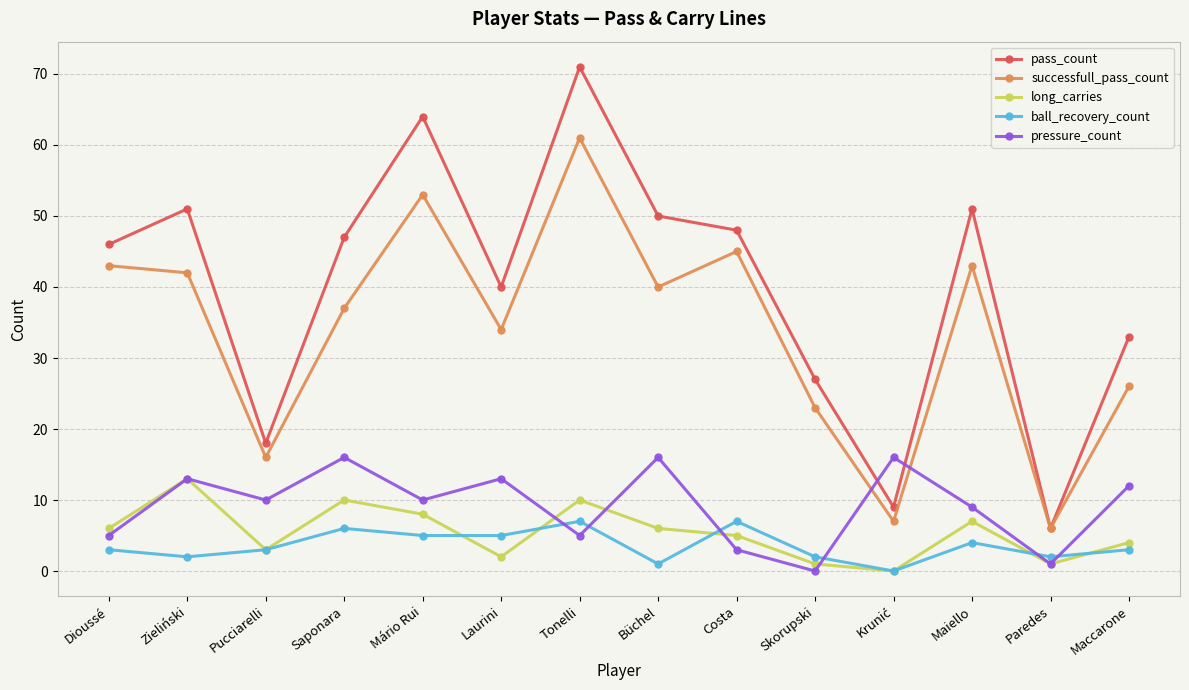

In pressure_count, how many points are lower than both neighbors (excluding endpoints)?

5